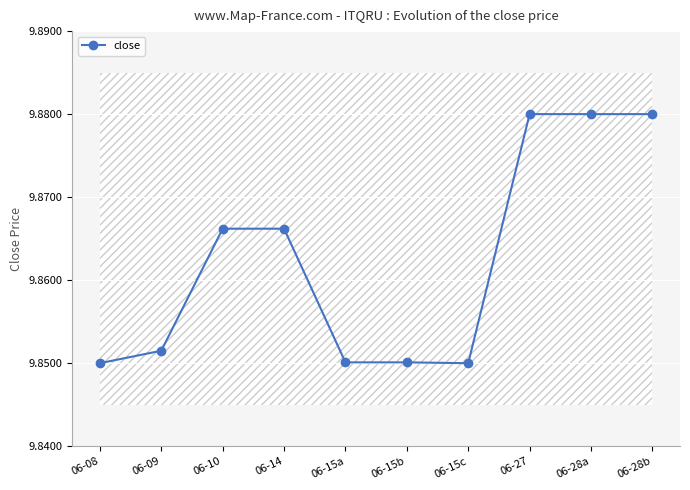

The chart shows a value of 5.6 at 06-09. True or false?

False